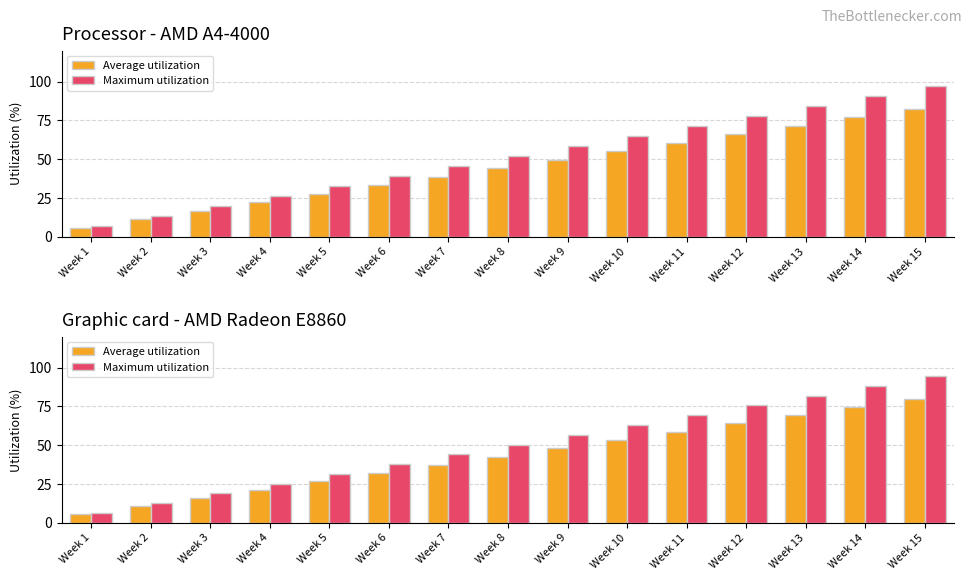

What is the difference between the Average utilization values at Week 15 and Week 12?

16.0